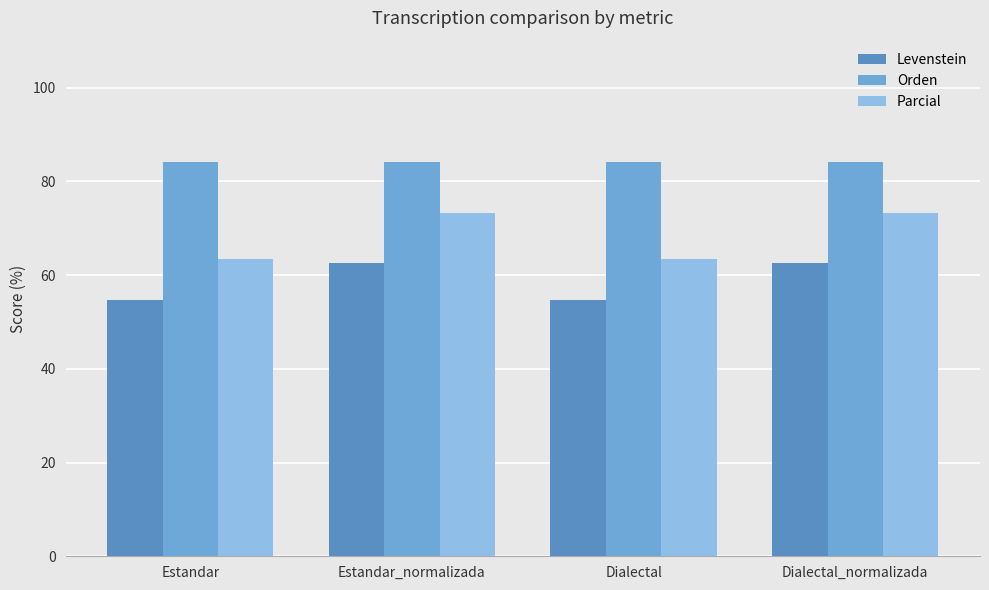

What position from the left is Estandar?

1